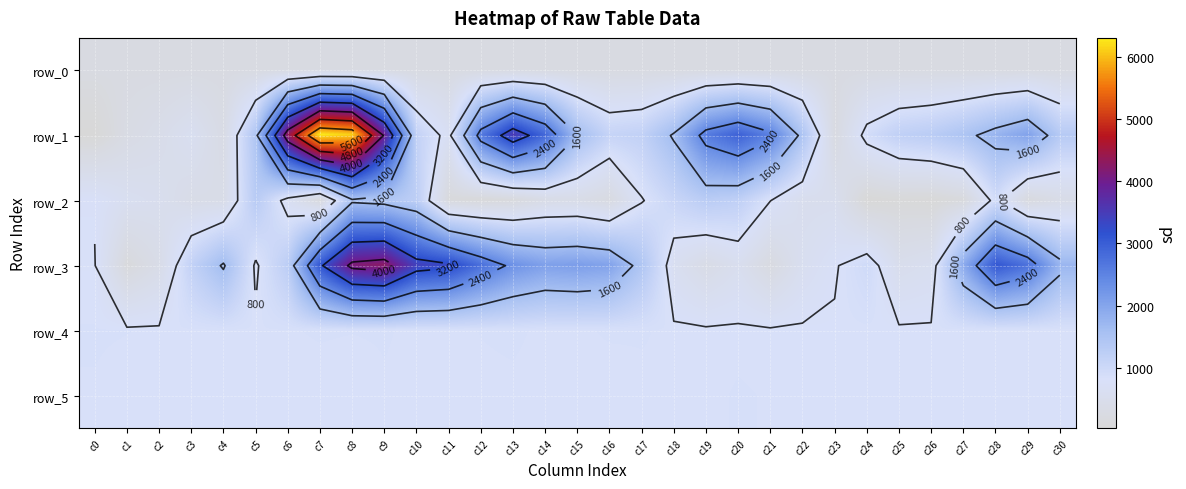

How many distinct data groups are displayed?

6